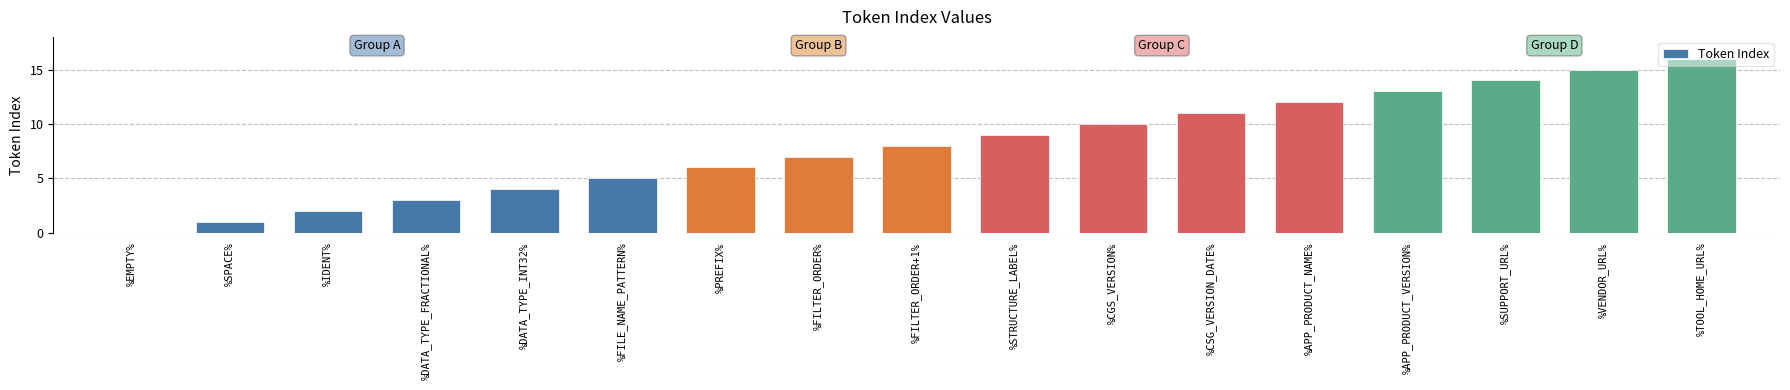

Count the number of categories in the chart.

17